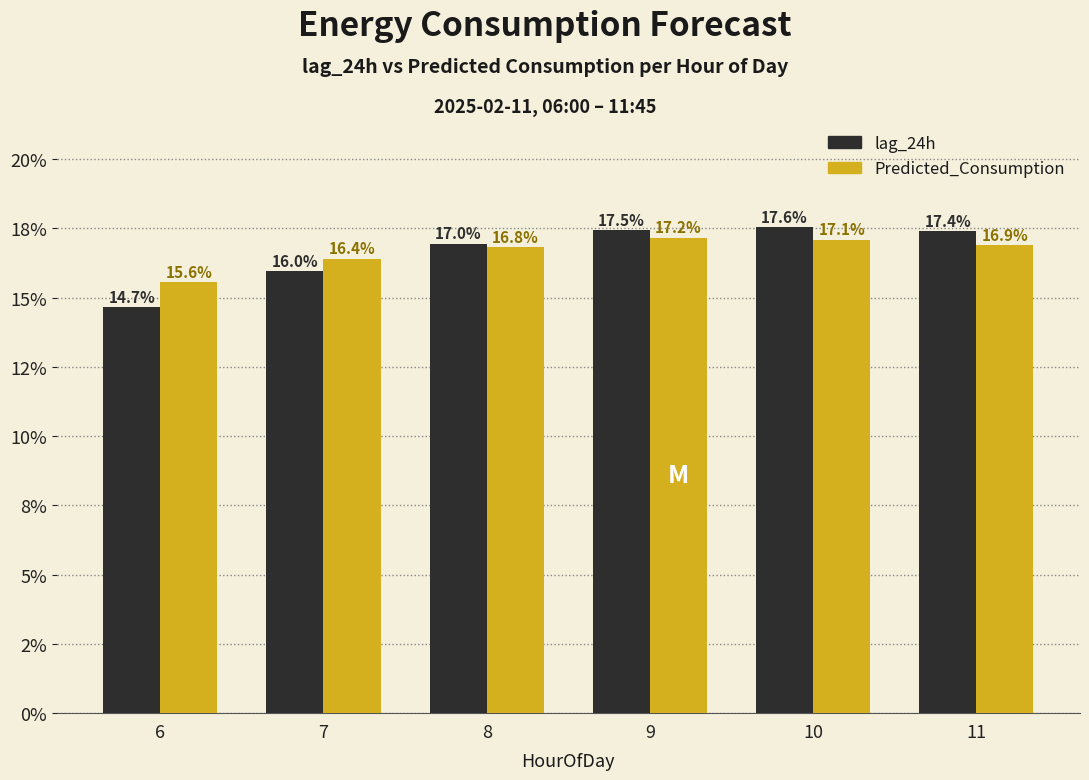

At which label does lag_24h first exceed 17?

9